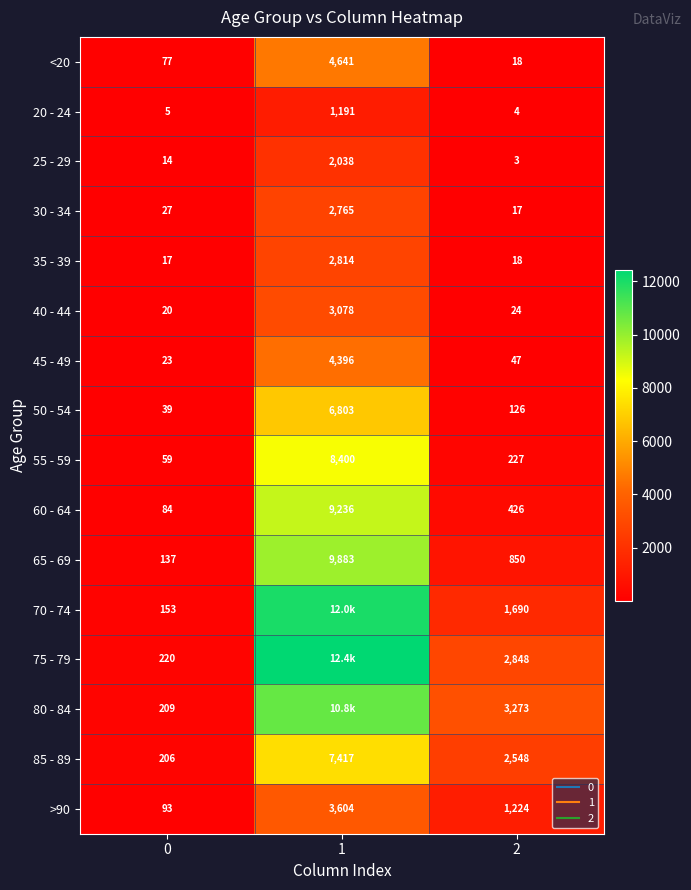

What is the difference between the maximum and second lowest values in the 50 - 54 series?

6677